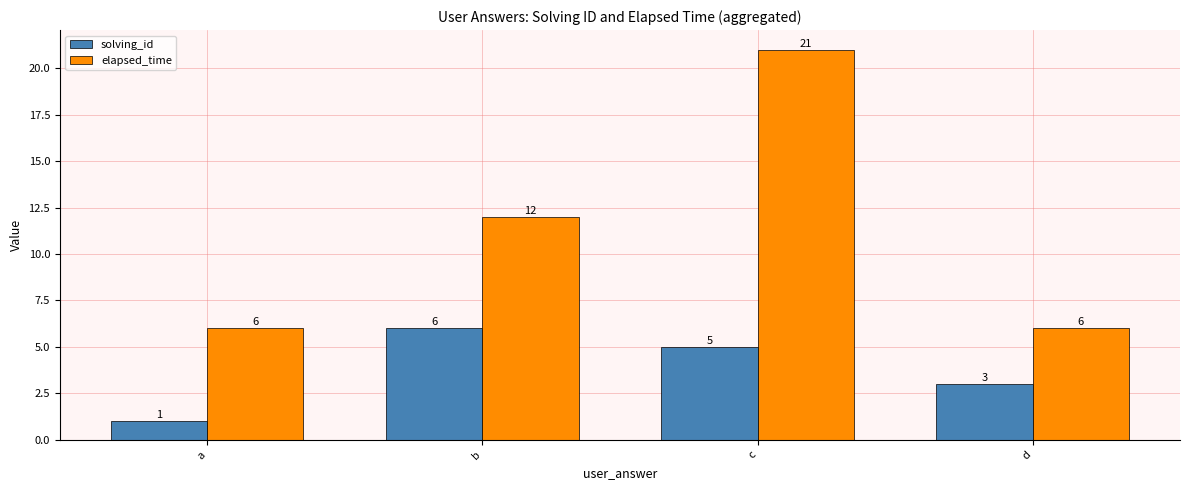

At a, list the series in order from smallest to largest.

solving_id, elapsed_time